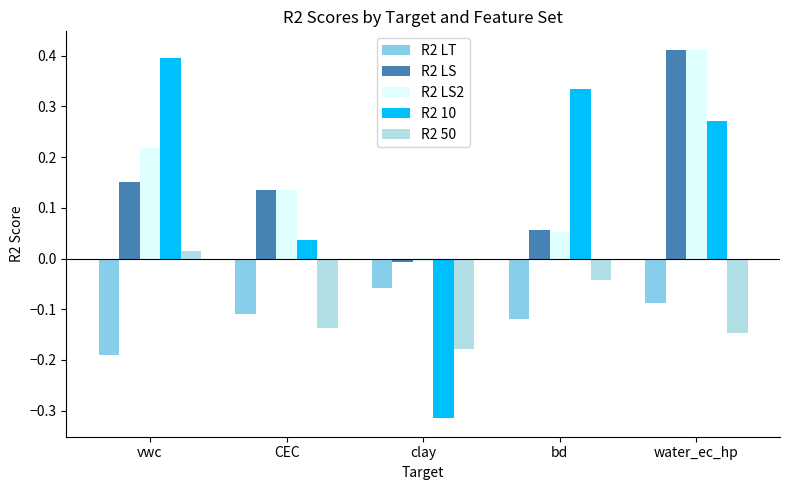

Rank the categories by R2 10 value from lowest to highest.

clay, CEC, water_ec_hp, bd, vwc